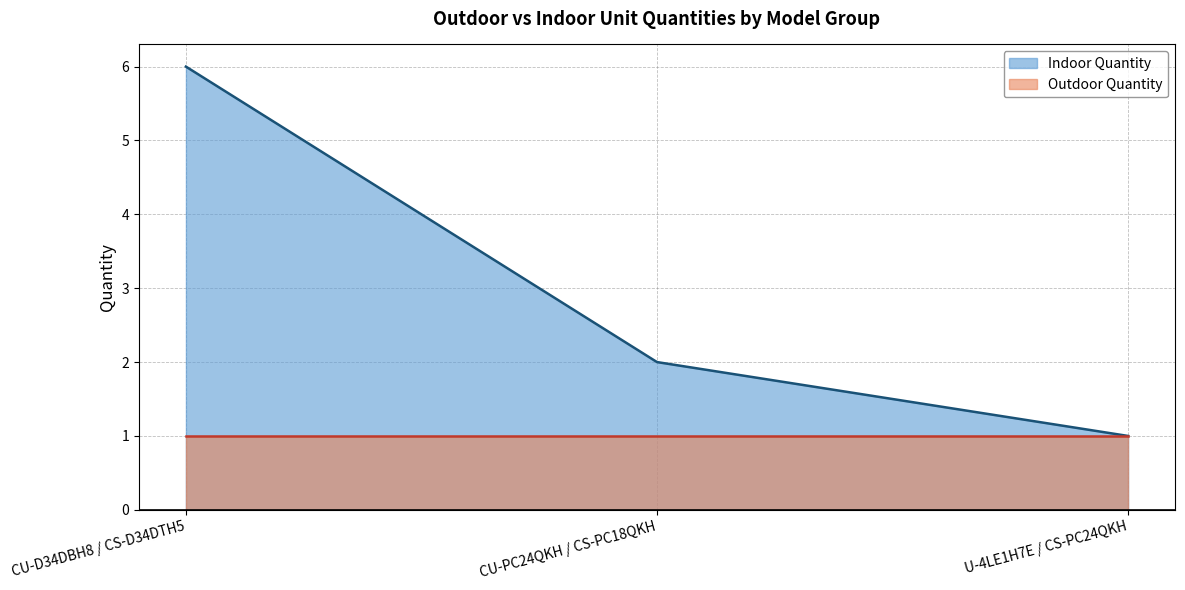

The chart shows a value of 2 at CU-PC24QKH / CS-PC18QKH. True or false?

True